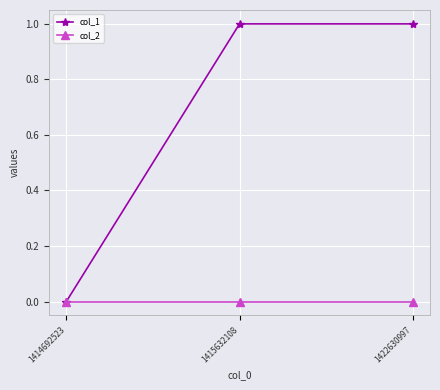

List the series in order of their peak value, lowest first.

col_2, col_1